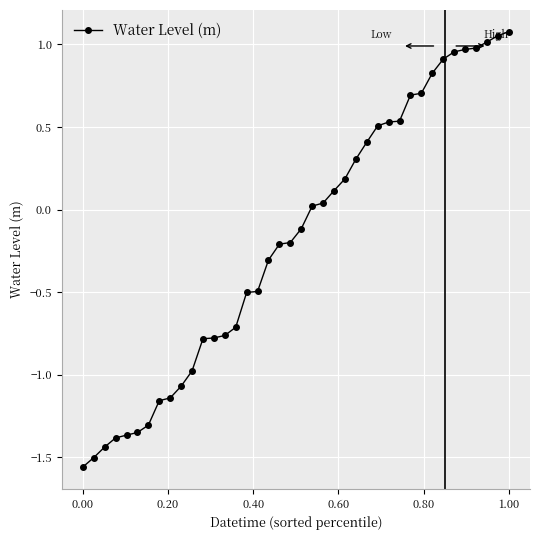

What is the value of the 2nd point from the left?

-1.5